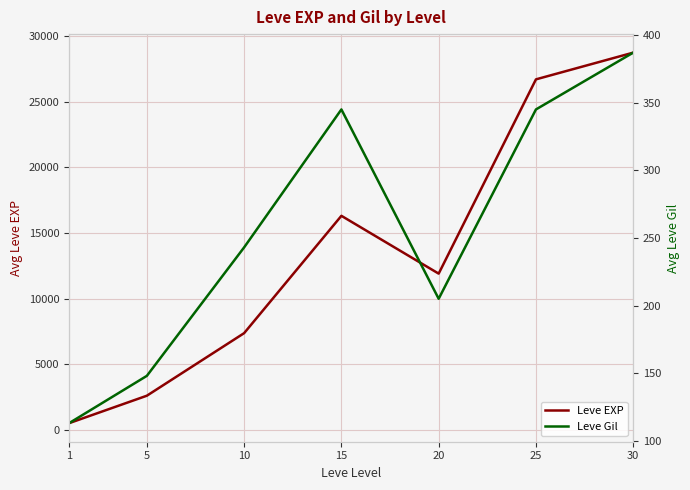

How many lines are shown in the chart?

2